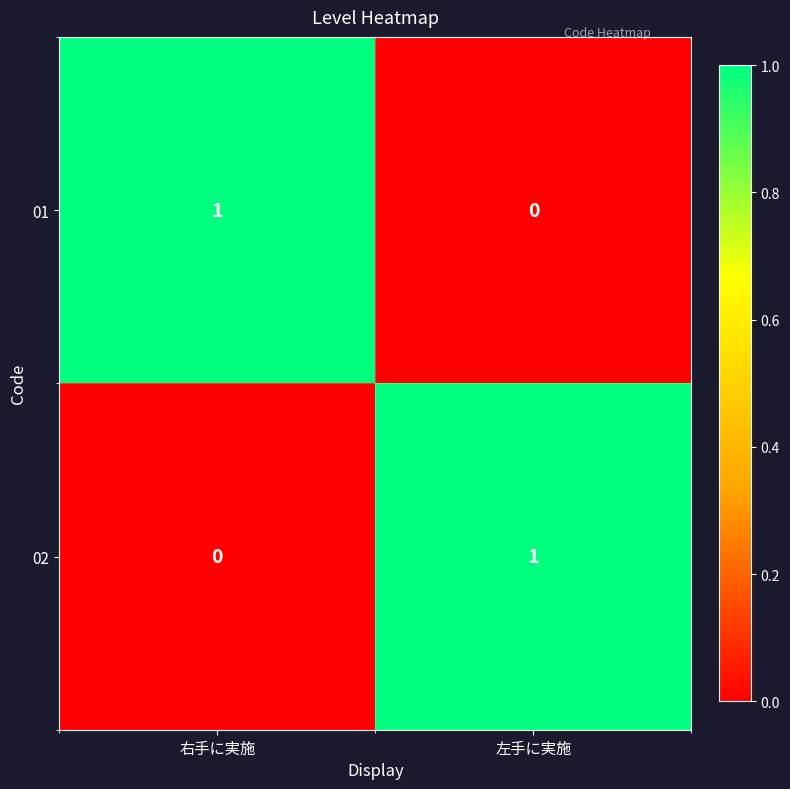

How many categories are shown in the chart?

2